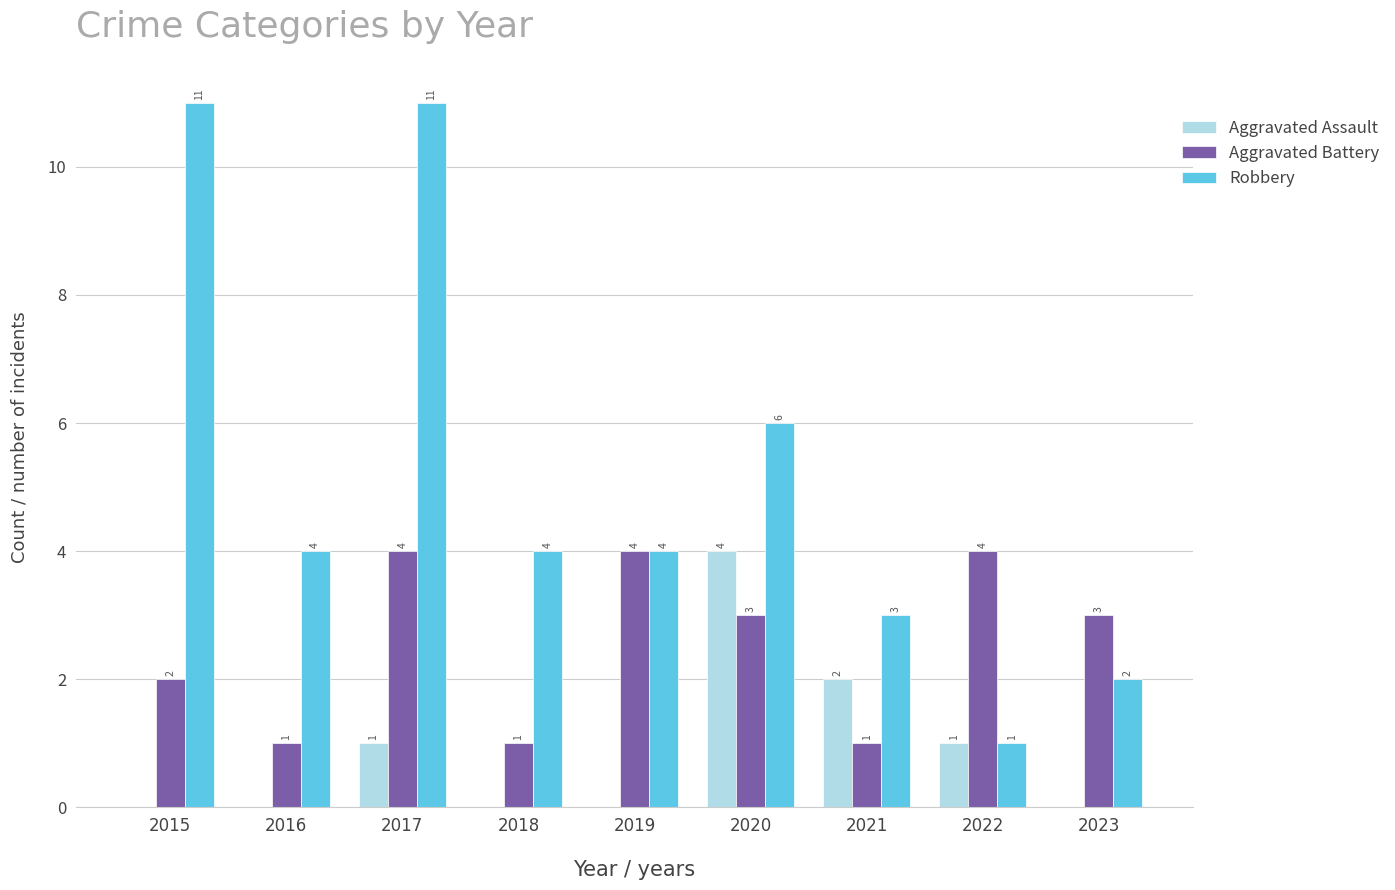

The value of Aggravated Assault at 2016 is 0. True or false?

True